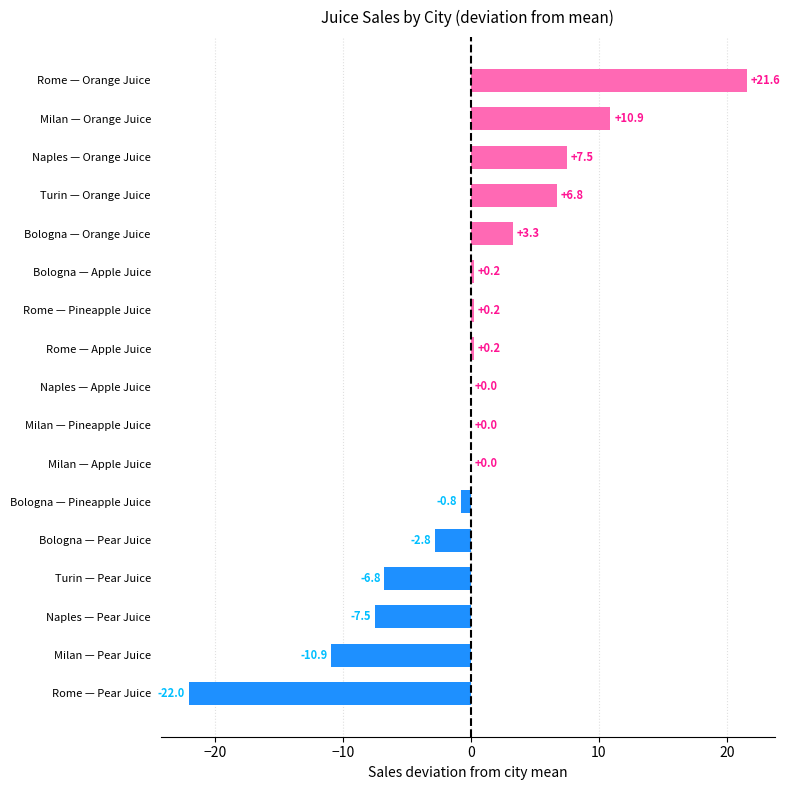

How many categories are shown in the chart?

17